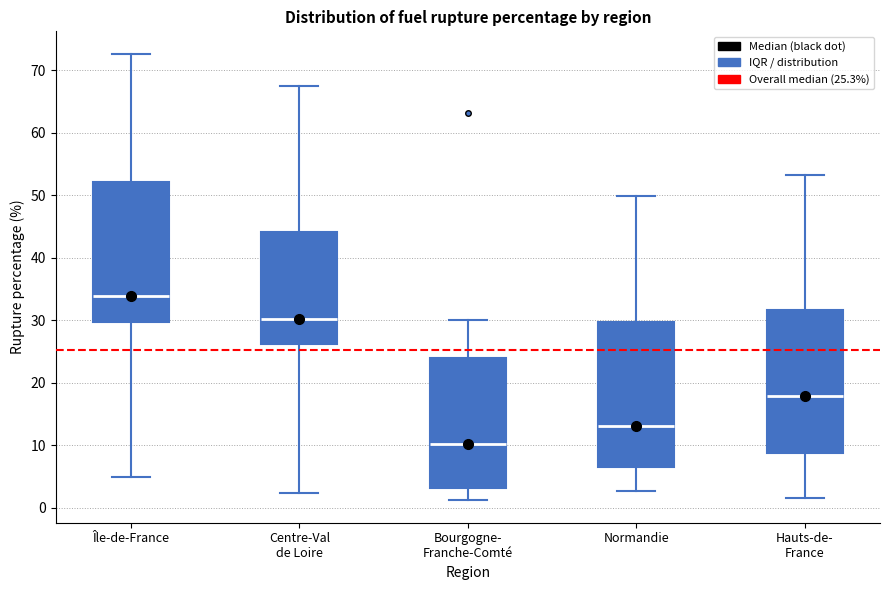

Reading left to right, read every box against the y-axis: the position of its median line, the range the box covers, and the ends of its whiskers. The values are not printed on the chart, so give them approximately, as read against the axis.

Île-de-France: median 34, box 30 to 52, whiskers 5 to 73
Centre-Val de Loire: median 30, box 26 to 44, whiskers 2 to 67
Bourgogne- Franche-Comté: median 10, box 3 to 24, whiskers 1 to 30
Normandie: median 13, box 7 to 30, whiskers 3 to 50
Hauts-de- France: median 18, box 9 to 32, whiskers 2 to 53